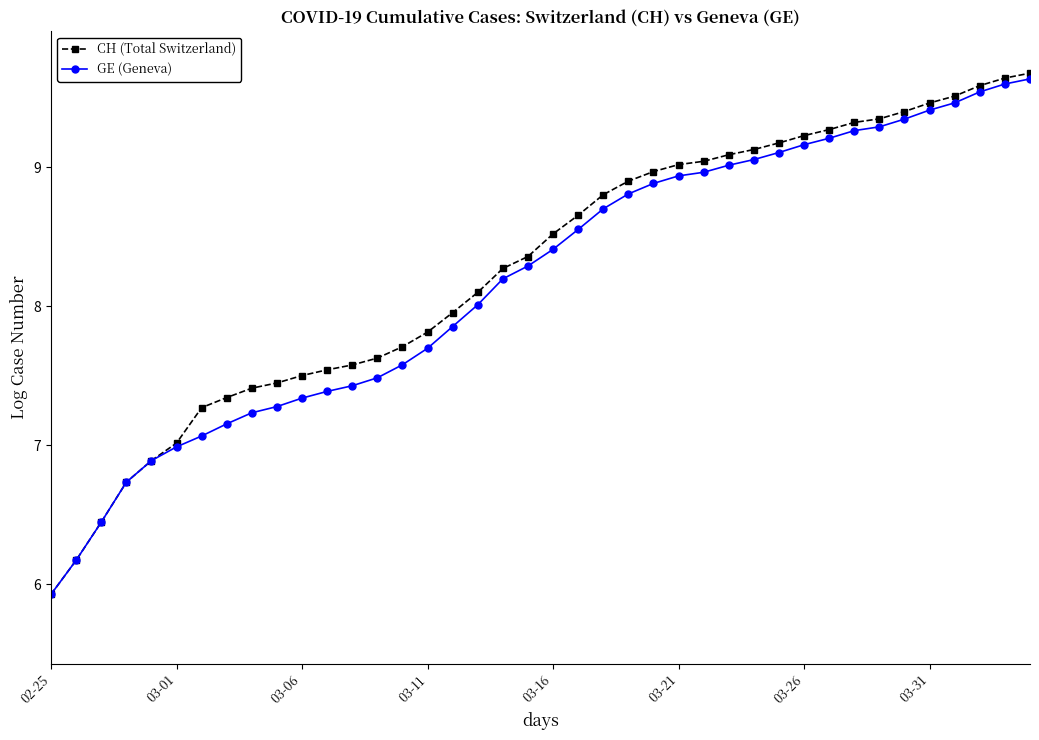

Which series has the widest spread of values?

CH (Total Switzerland)